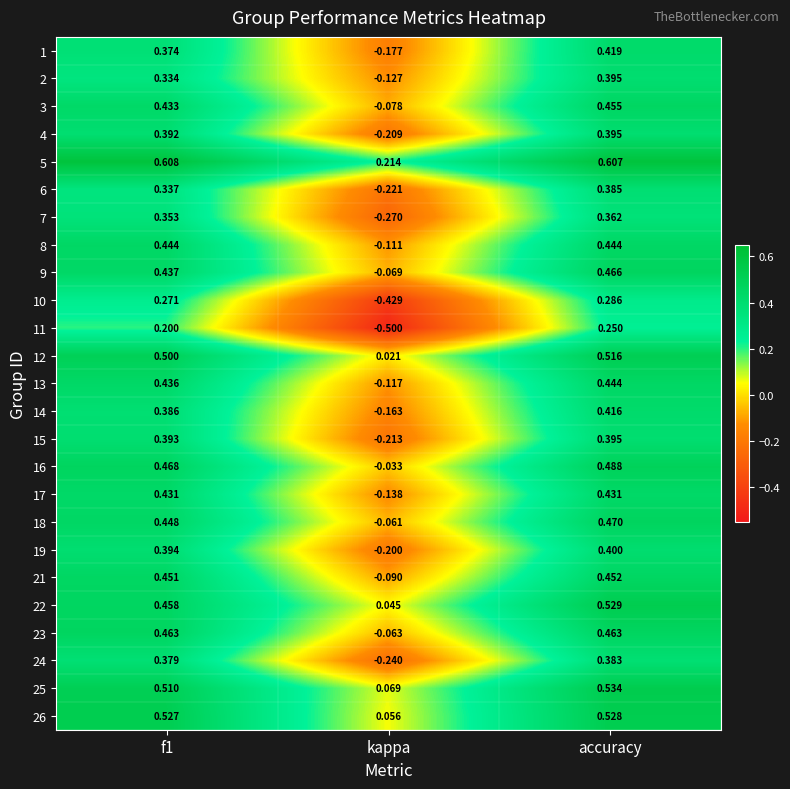

Which label corresponds to the smallest value in the chart?

kappa